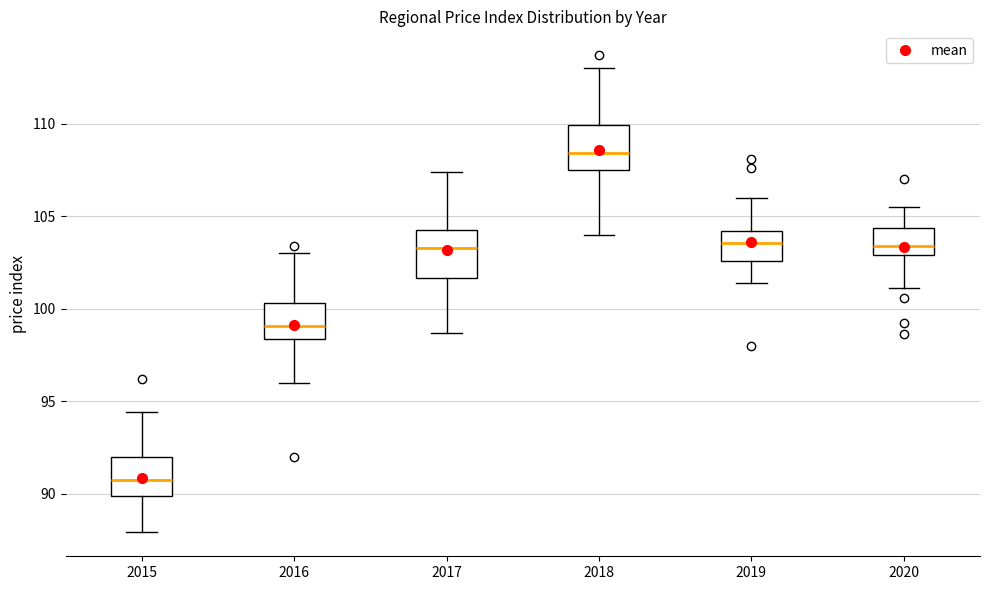

Reading left to right, transcribe this box plot: for each box, give where its median line is, the range the box spans, and where its two whiskers end, as read against the y-axis. The values are not printed on the chart, so give them approximately, as read against the axis.

2015: median 91.0, box 90.0 to 92.0, whiskers 88.0 to 94.5
2016: median 99.0, box 98.5 to 100.5, whiskers 96.0 to 103.0
2017: median 103.5, box 101.5 to 104.5, whiskers 98.5 to 107.5
2018: median 108.5, box 107.5 to 110.0, whiskers 104.0 to 113.0
2019: median 103.5, box 102.5 to 104.0, whiskers 101.5 to 106.0
2020: median 103.5, box 103.0 to 104.5, whiskers 101.0 to 105.5